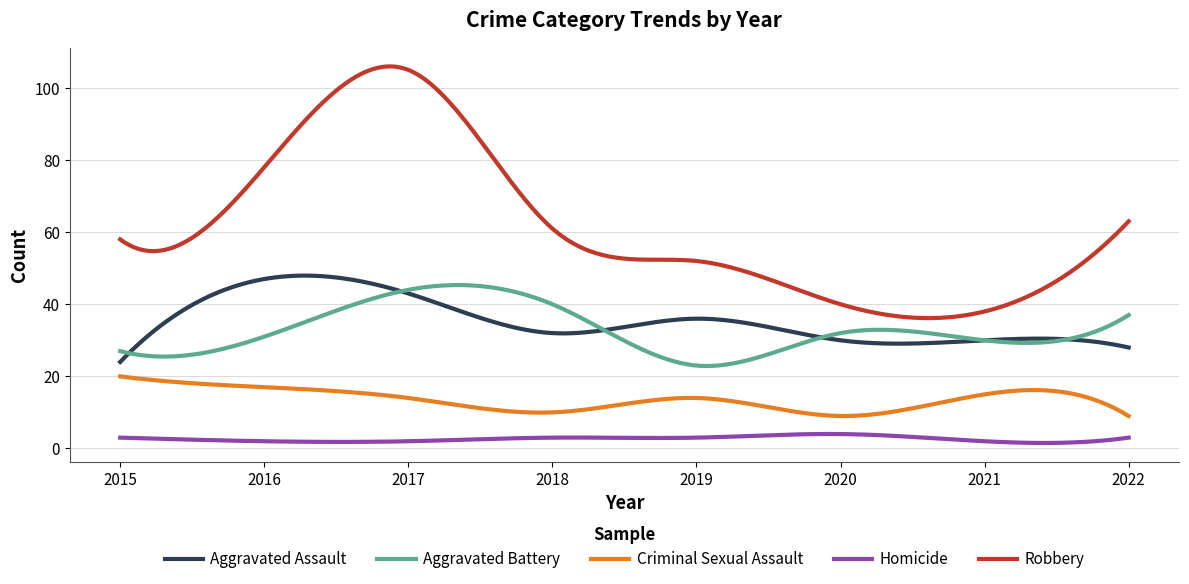

What is the lowest value of the Criminal Sexual Assault series?

9.0